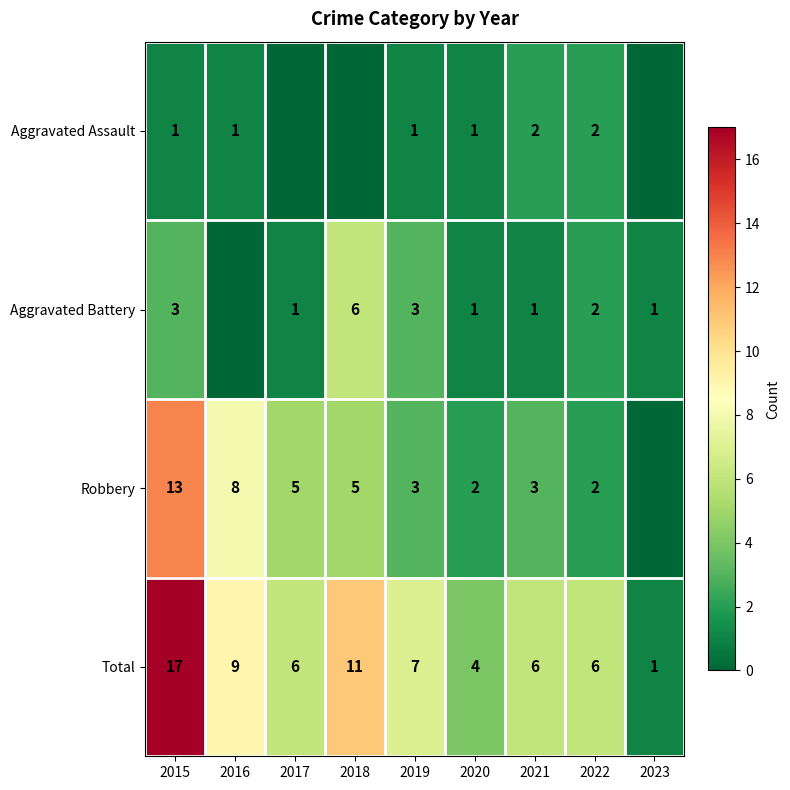

How many values in the Total series are below 6?

2